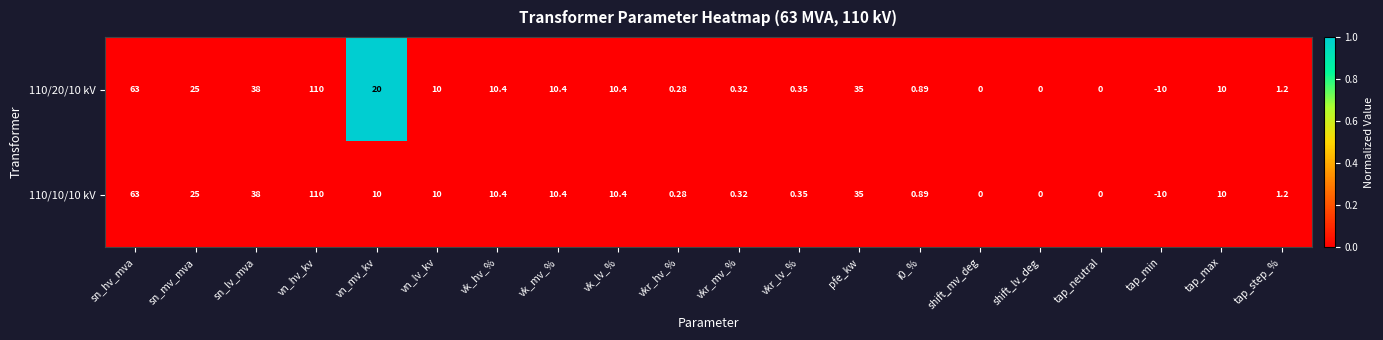

At which category is the sum across all series the highest?

vn_hv_kv